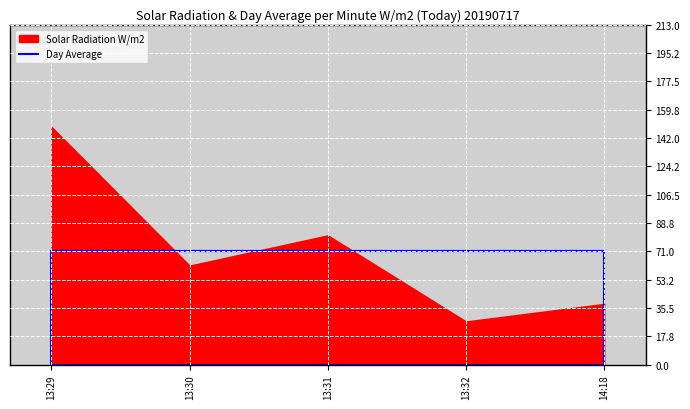

What is the change in value from 2019-07-17 13:29:00 to 2019-07-17 13:30:00?

-87